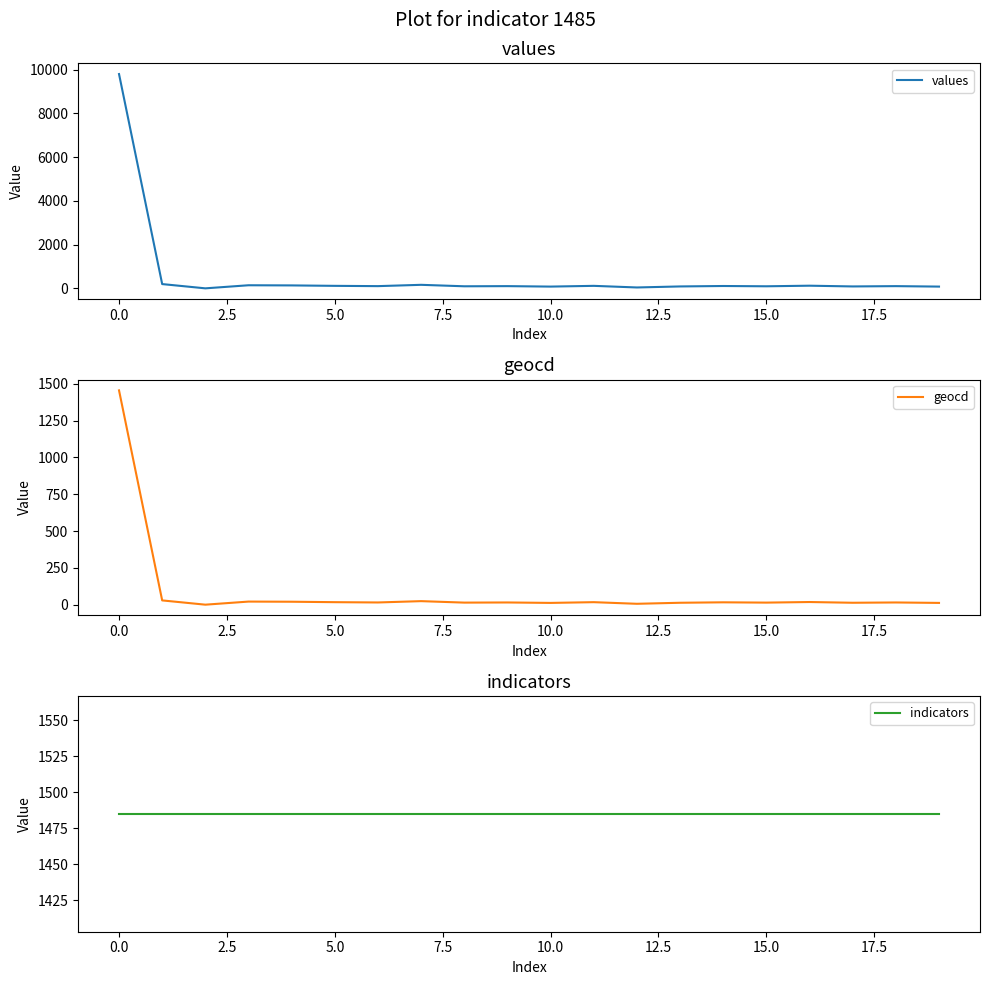

Where does the geocd series first go above 15?

0.0